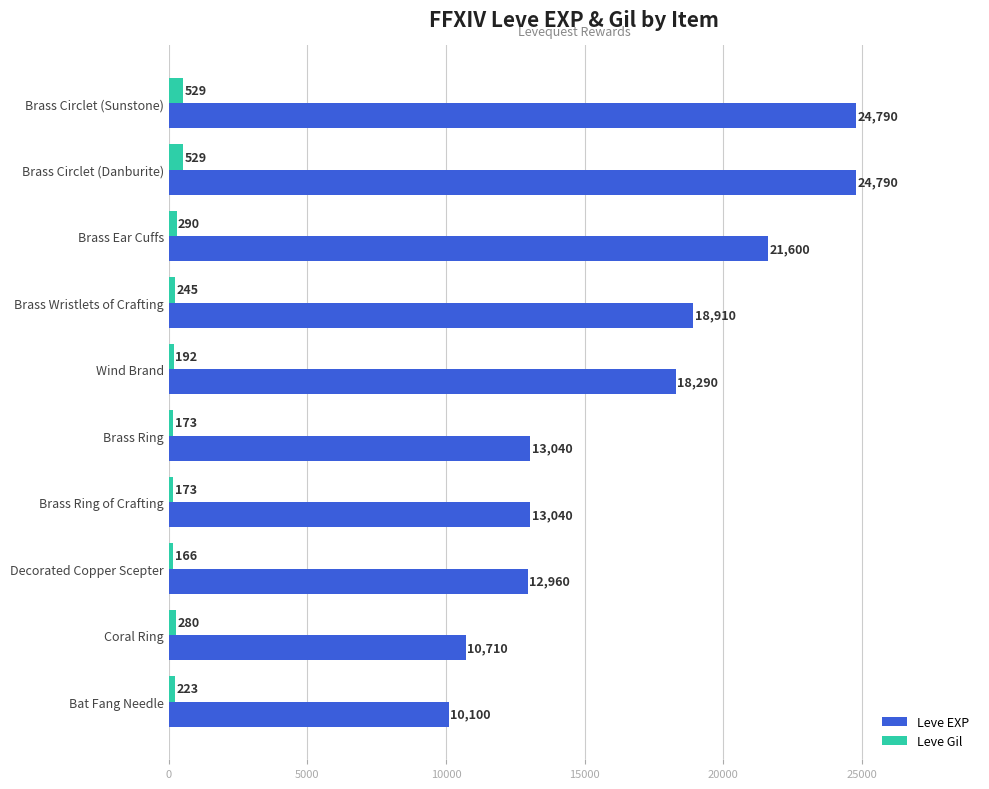

True or false: Leve EXP has a value of 8836 at Wind Brand.

False